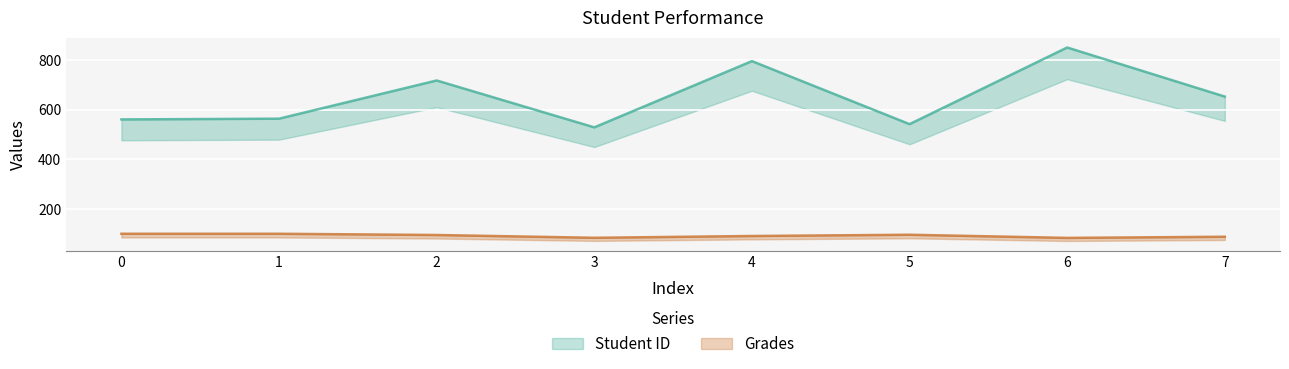

True or false: Grades and Student ID cross at least once.

False